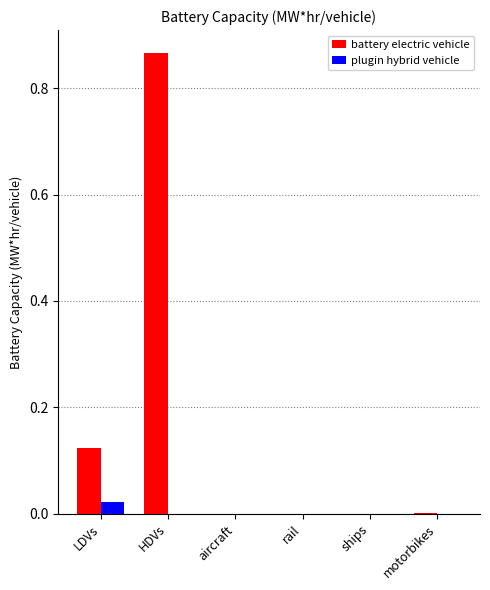

Is it true that battery electric vehicle equals 0.5 at HDVs?

False